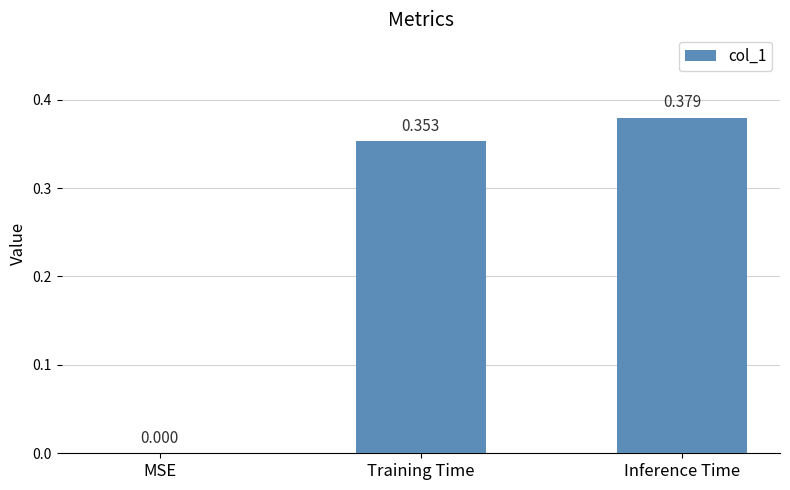

At which category does the chart reach its peak across all series?

Inference Time